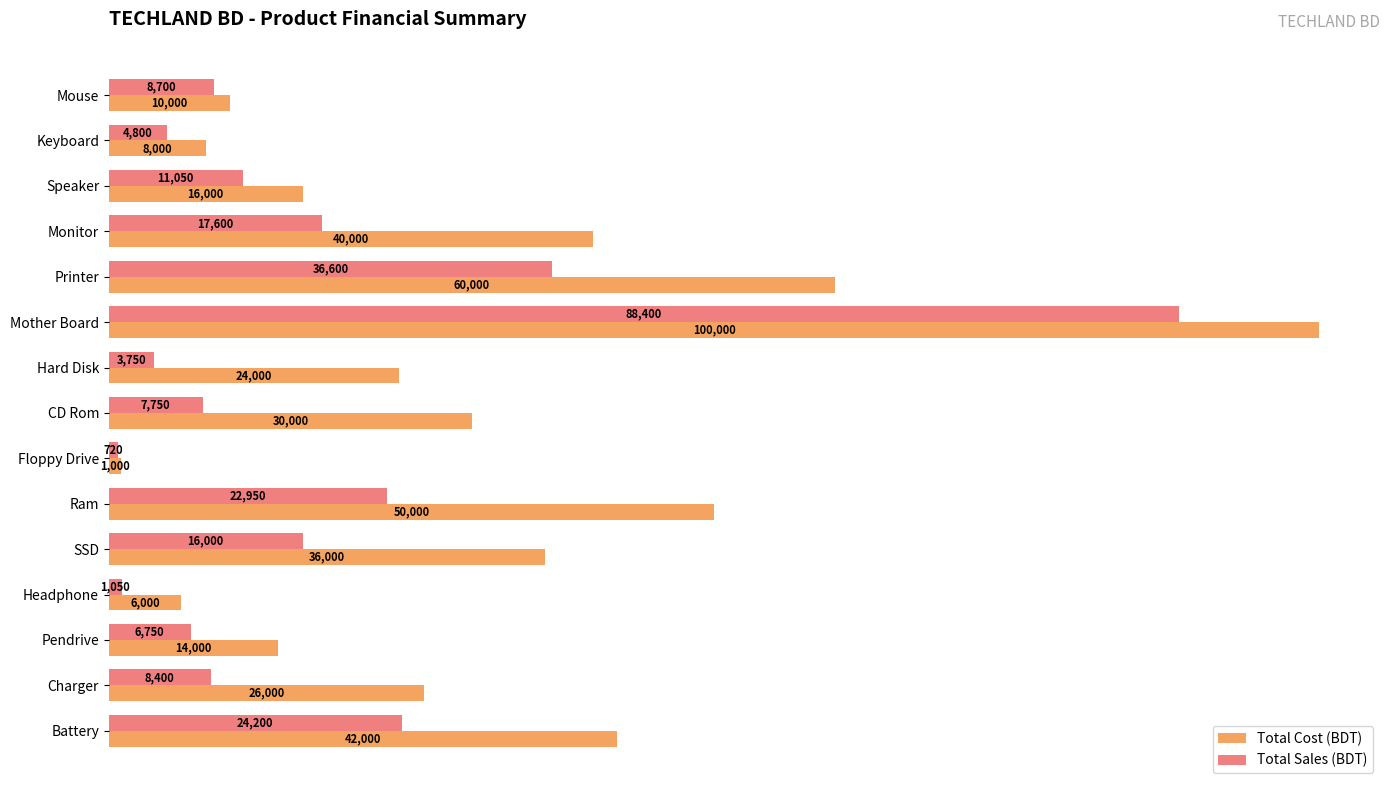

How many data points does each series have?

15